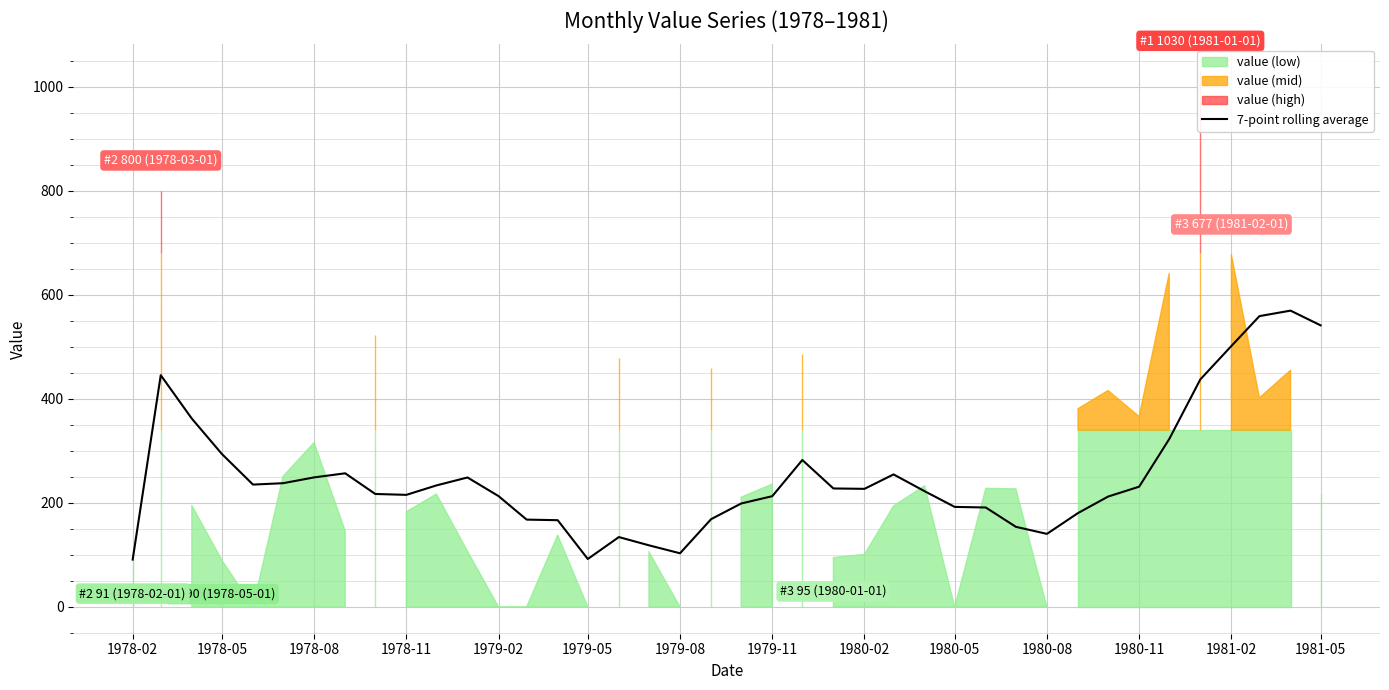

What is the highest value of the 7-point rolling average series?

569.6